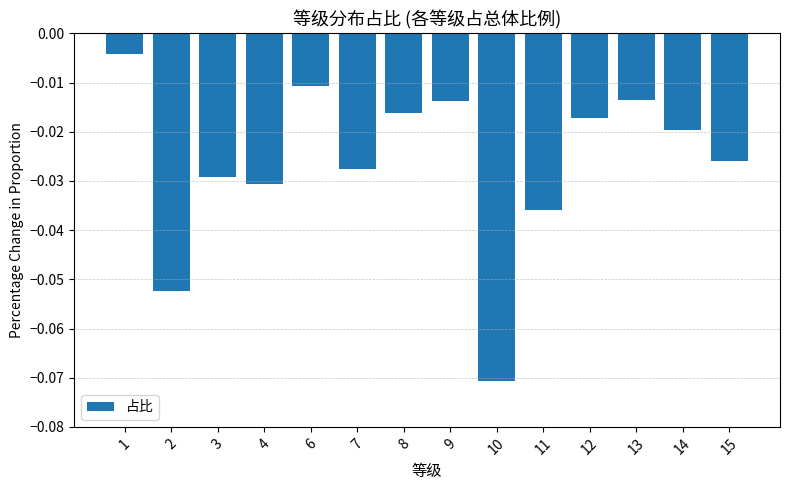

Which has a higher value, 6 or 13?

6